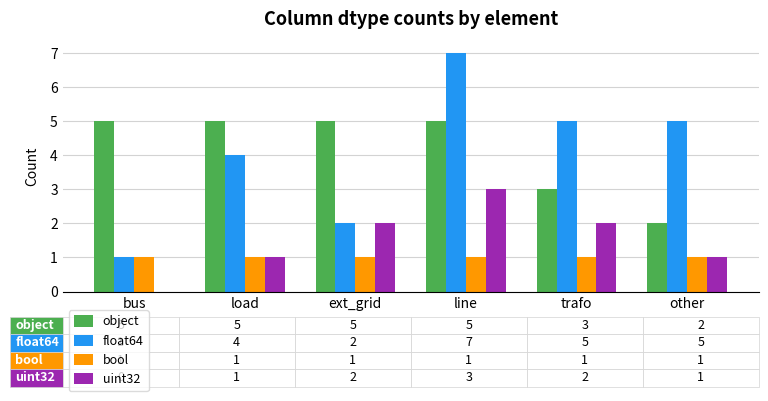

Reading left to right, list all the values displayed in this chart.

object: bus=5	load=5	ext_grid=5	line=5	trafo=3	other=2
float64: bus=1	load=4	ext_grid=2	line=7	trafo=5	other=5
bool: bus=1	load=1	ext_grid=1	line=1	trafo=1	other=1
uint32: bus=0	load=1	ext_grid=2	line=3	trafo=2	other=1